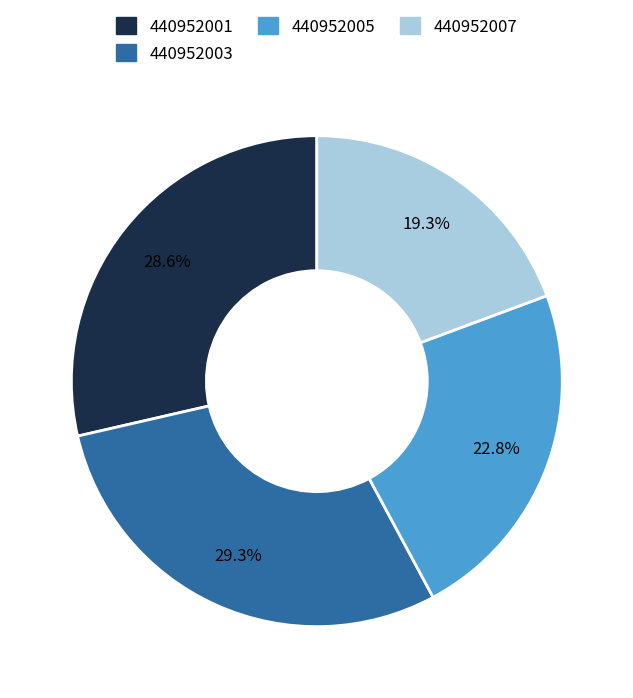

What percentage is NOT represented by 440952005?

77.2%